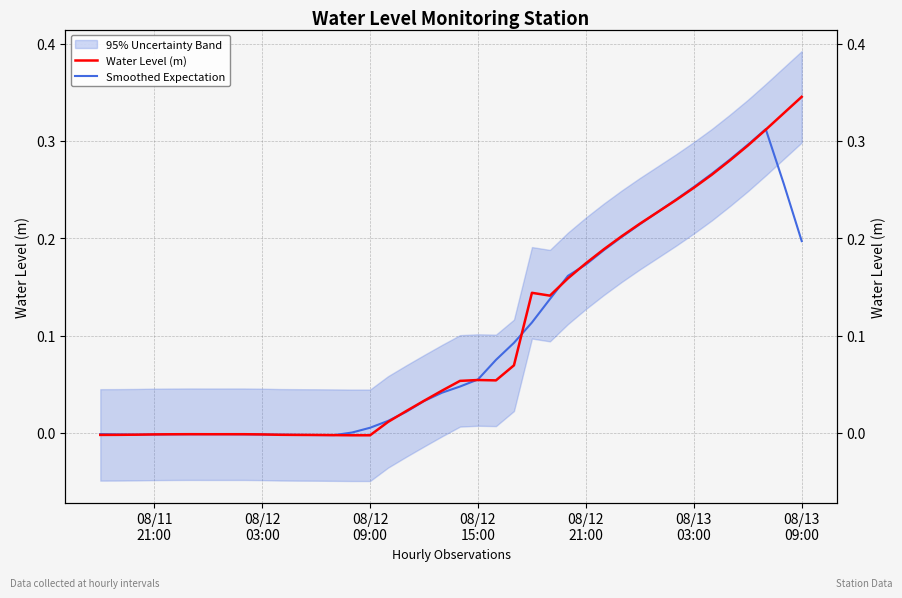

What is the maximum value for Smoothed Expectation?

0.3